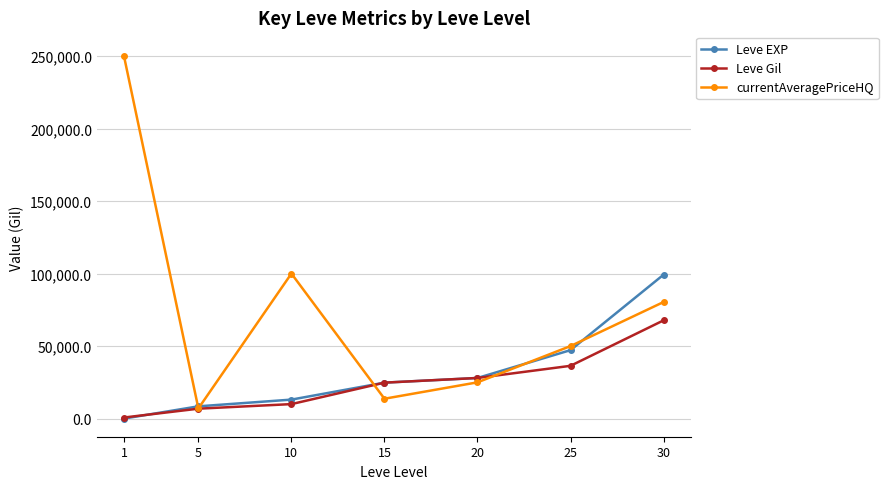

What is the difference between the maximum and minimum values in the currentAveragePriceHQ series?

243000